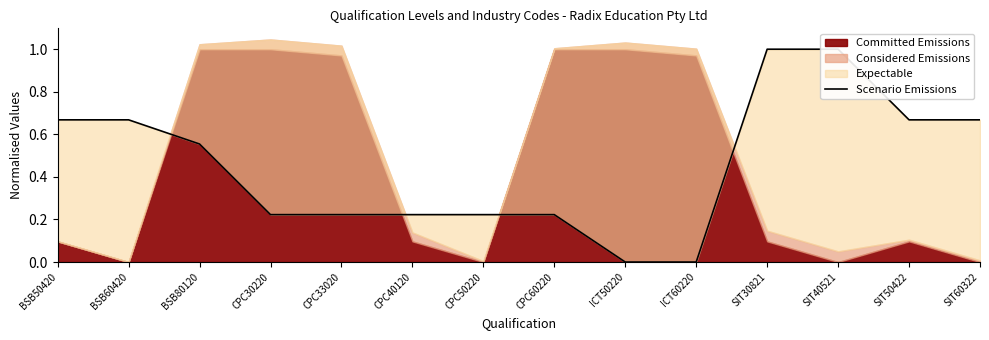

Is it true that the value at CPC30220 is 0.2?

True